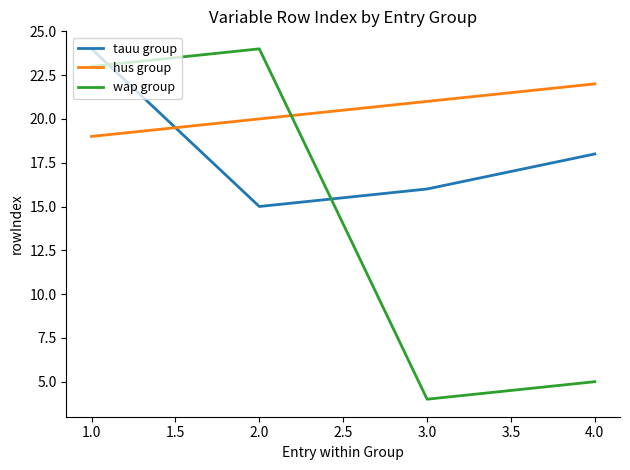

Which series ends up on top after the final intersection of wap group and tauu group?

tauu group